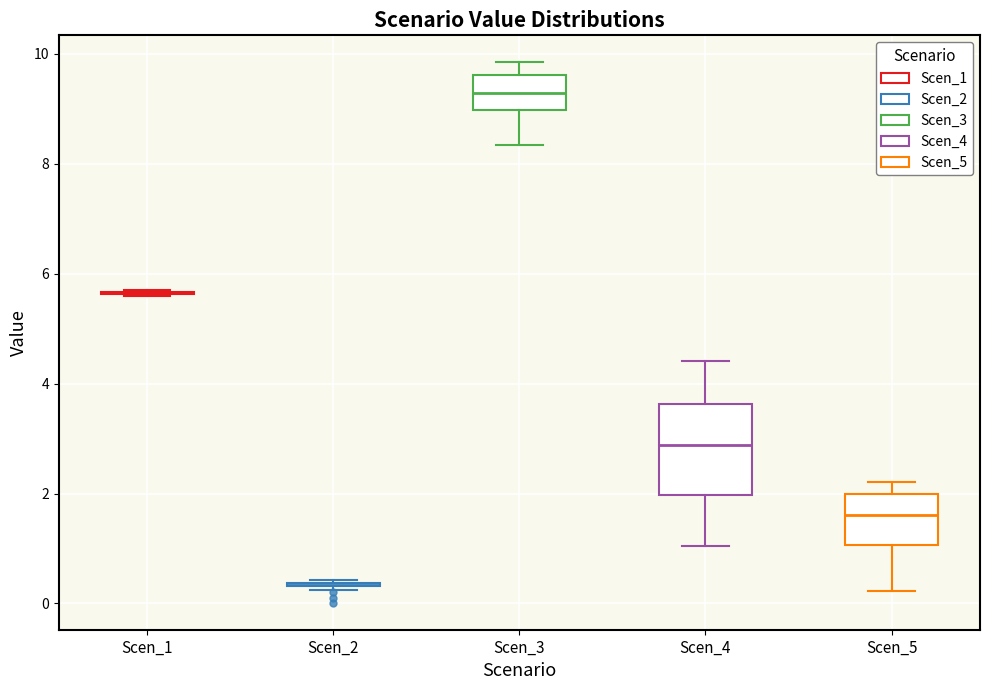

Reading left to right, read every box against the y-axis: the position of its median line, the range the box covers, and the ends of its whiskers. The values are not printed on the chart, so give them approximately, as read against the axis.

Scen_1: box collapsed to a line at 5.6, whiskers 5.6 to 5.6
Scen_2: box collapsed to a line at 0.4, whiskers 0.2 to 0.4
Scen_3: median 9.2, box 9.0 to 9.6, whiskers 8.4 to 9.8
Scen_4: median 2.8, box 2.0 to 3.6, whiskers 1.0 to 4.4
Scen_5: median 1.6, box 1.0 to 2.0, whiskers 0.2 to 2.2